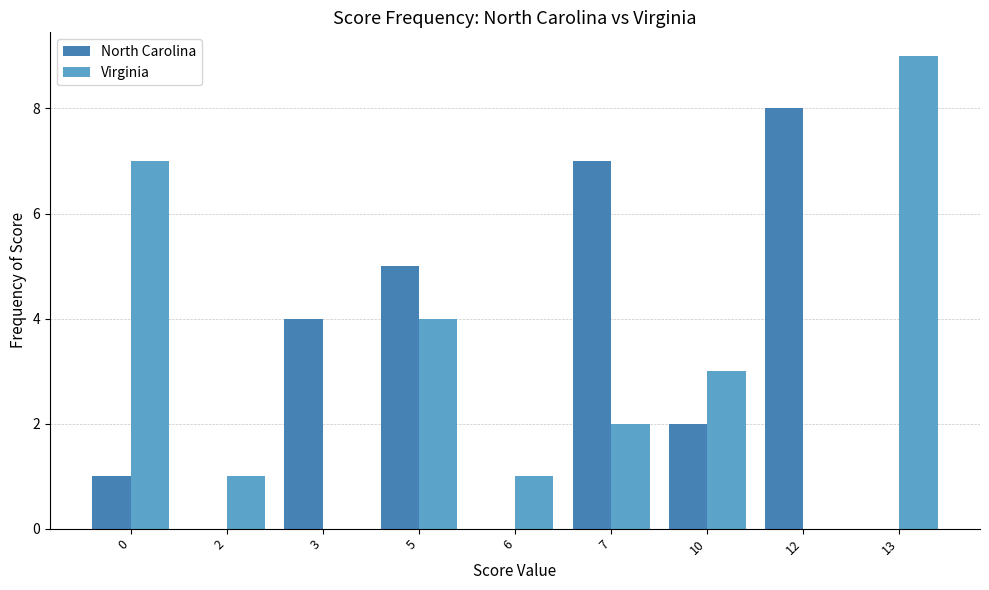

Between 10 and 12, which series saw the biggest shift?

North Carolina